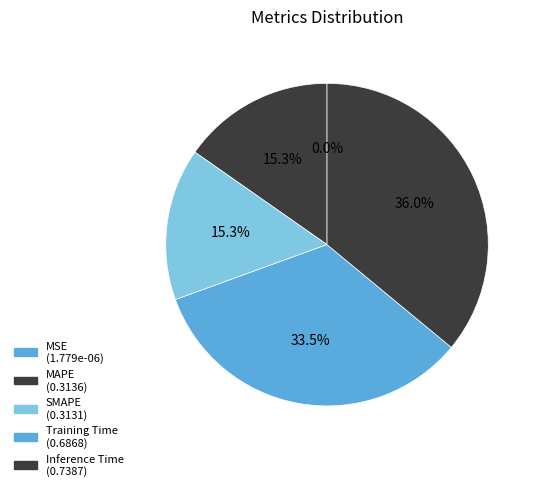

Which slice is the largest?

Inference Time